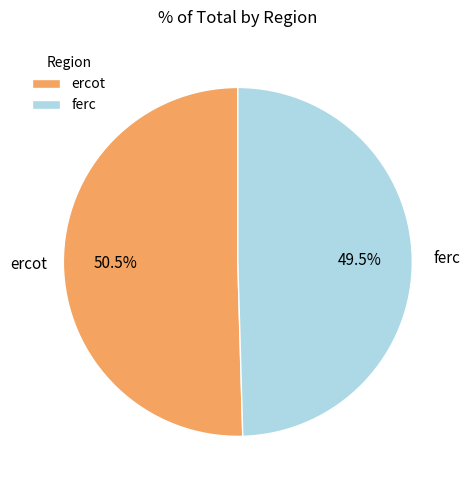

Is it true that ercot is 37% of the pie?

False